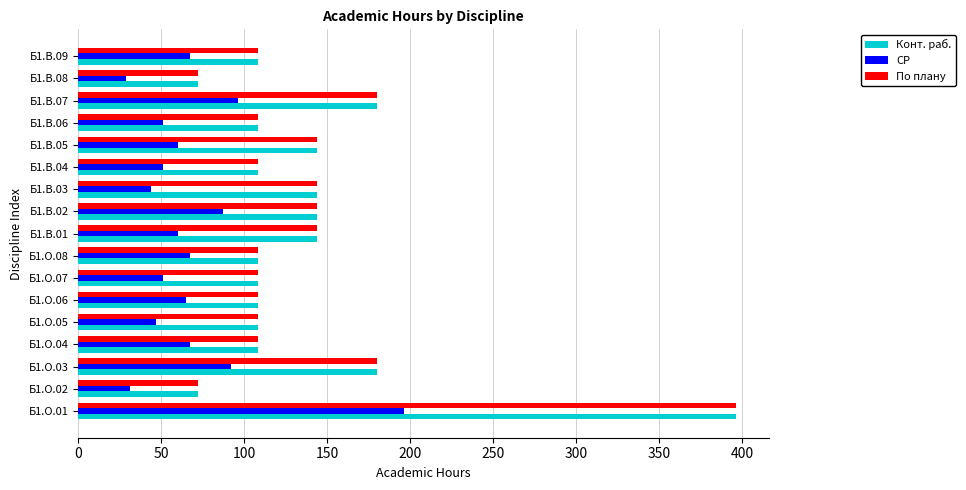

The value of По плану at Б1.В.02 is 144. True or false?

True